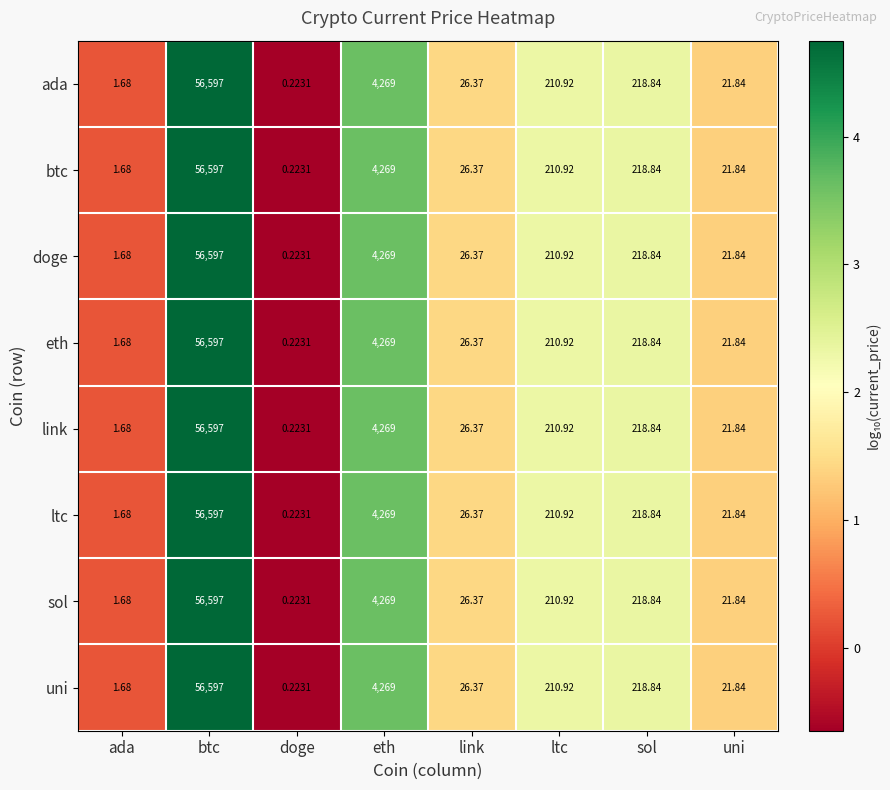

At which category is the sum across all series the highest?

btc